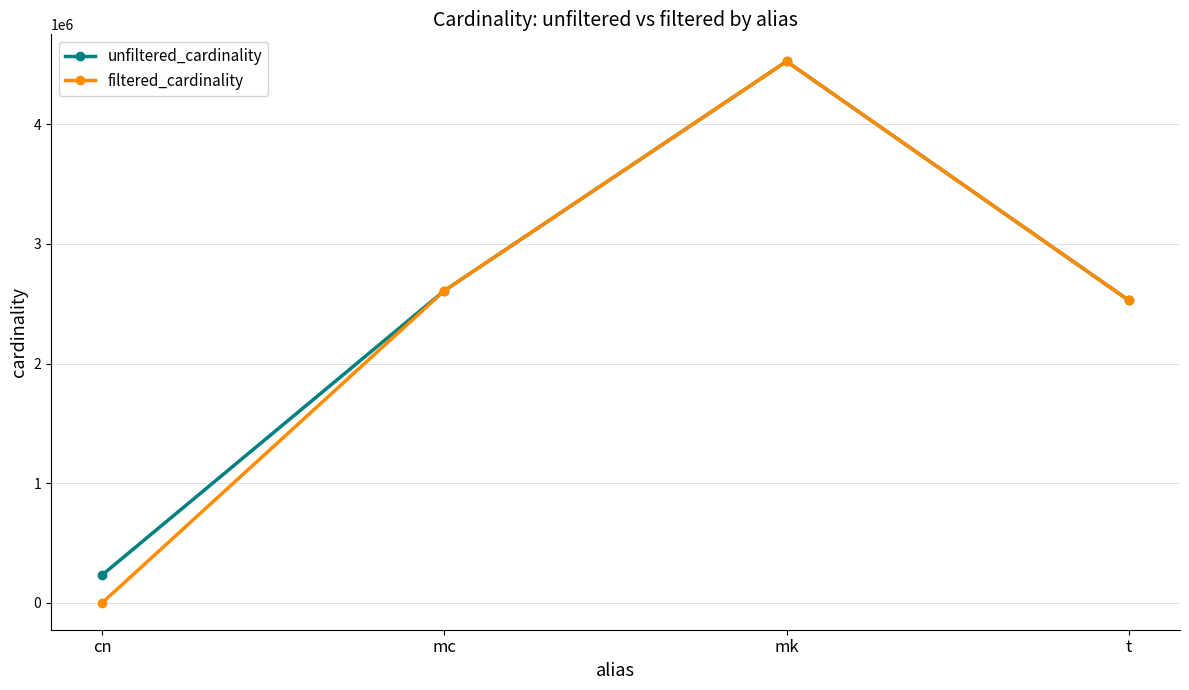

Which series has the widest spread of values?

filtered_cardinality